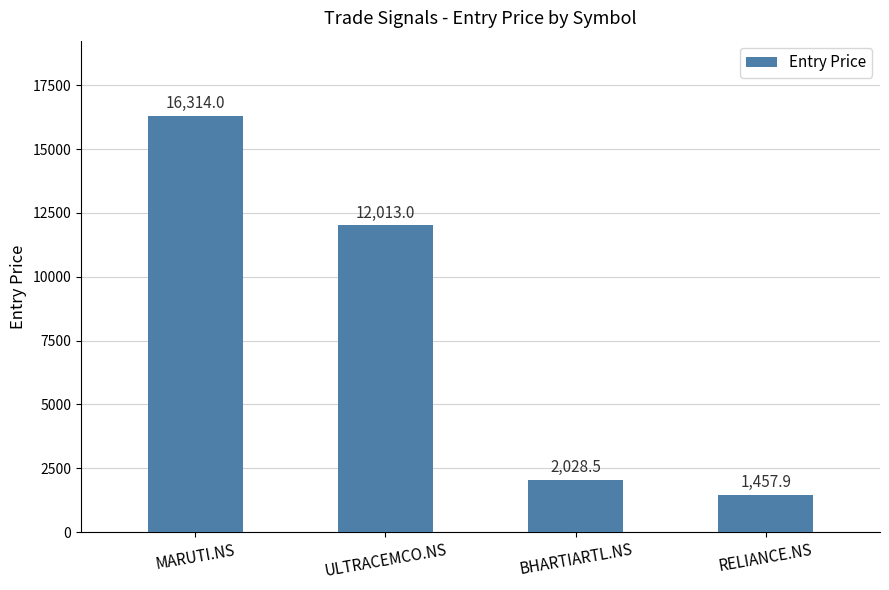

At which label does the data first exceed 12013?

MARUTI.NS